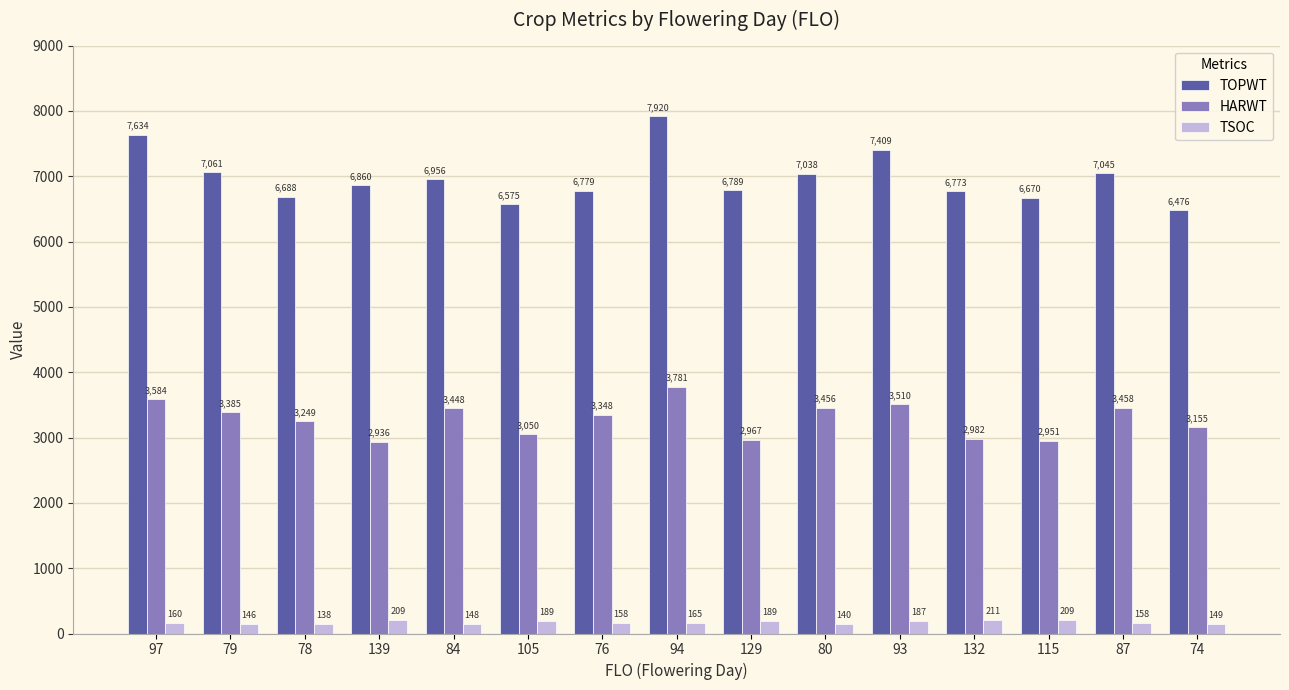

At which category is the sum across all series the highest?

94